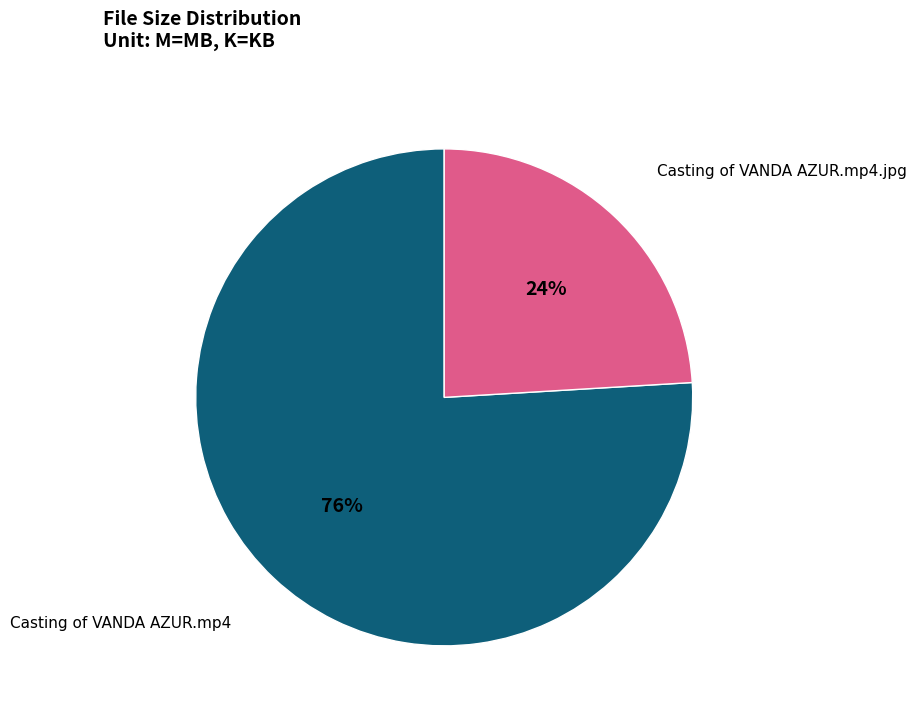

To the nearest percent, what is the average slice percentage?

50%